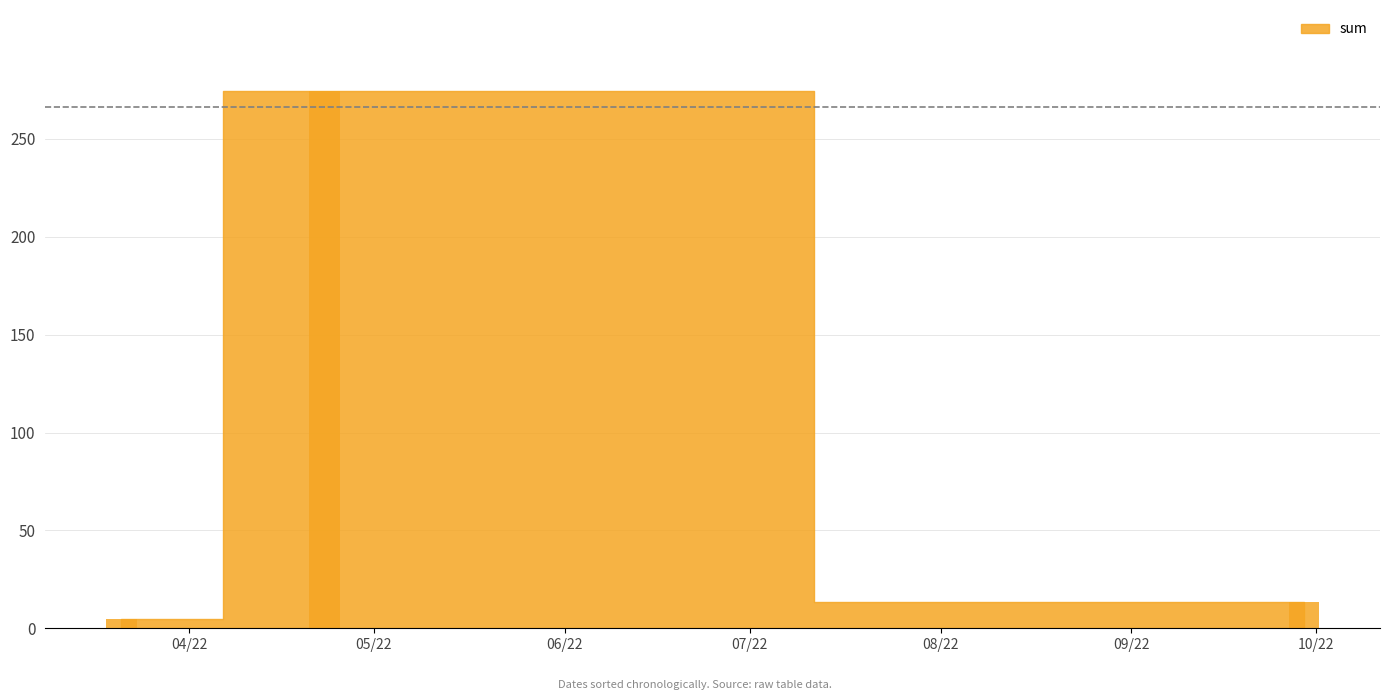

Reading left to right, extract all data points from this chart.

4.8	274.6	13.5